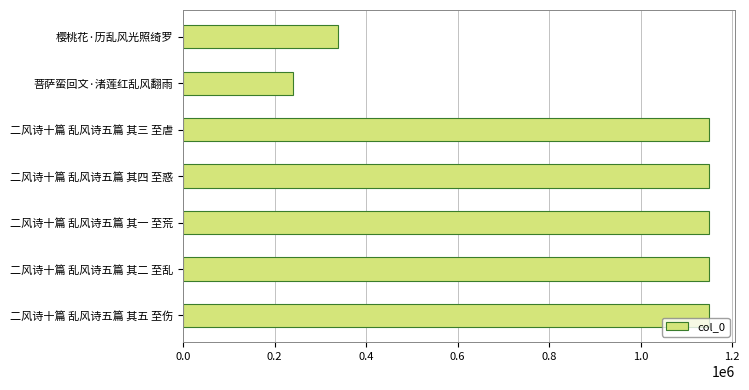

What is the change in value from 菩萨蛮回文·渚莲红乱风翻雨 to 二风诗十篇 乱风诗五篇 其一 至荒?

+909383